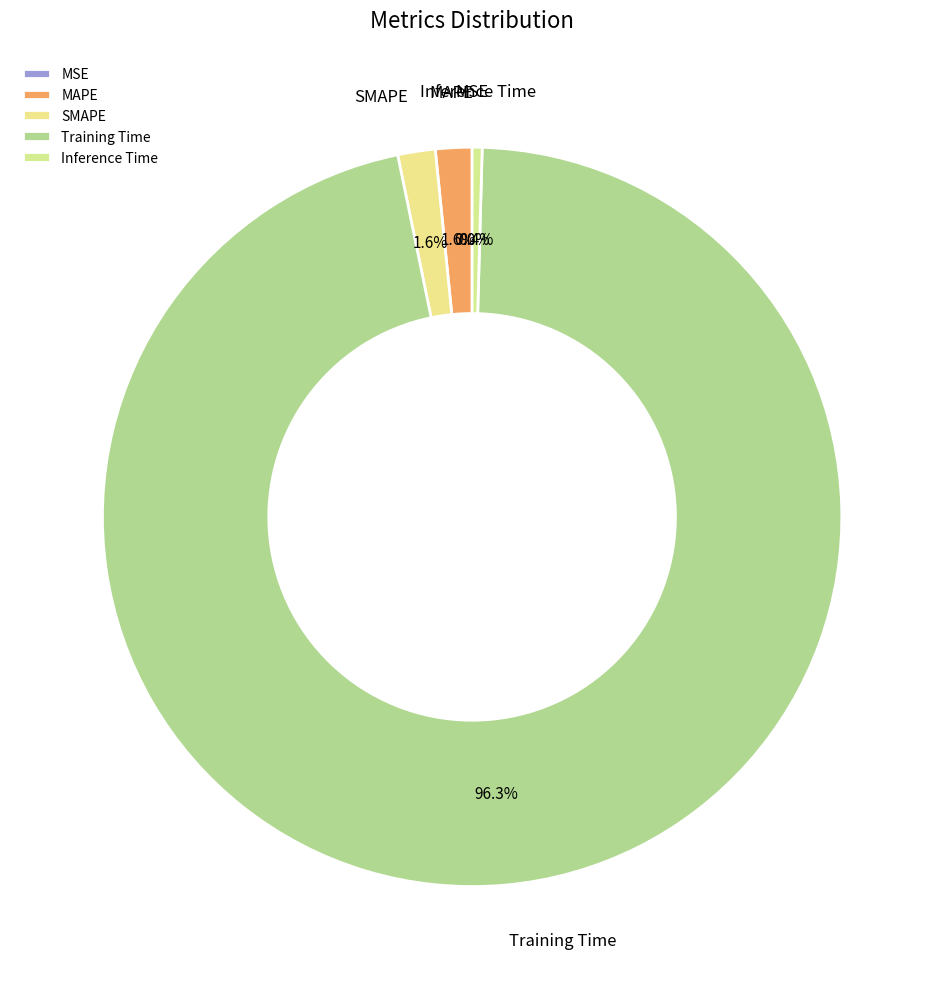

Is it true that MAPE is 8% of the pie?

False